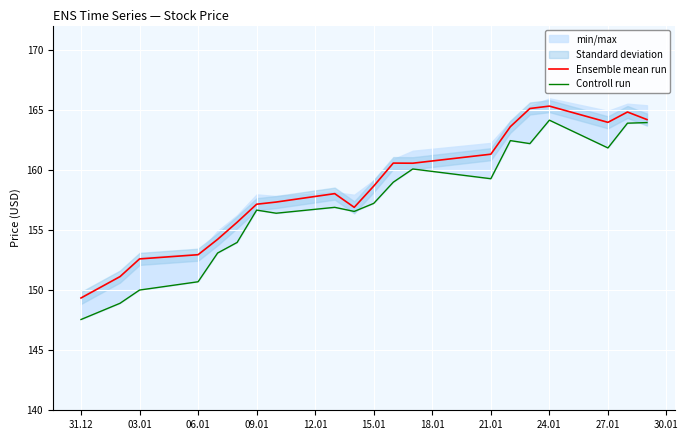

Is it true that Ensemble mean run equals 210.7 at 31.12?

False